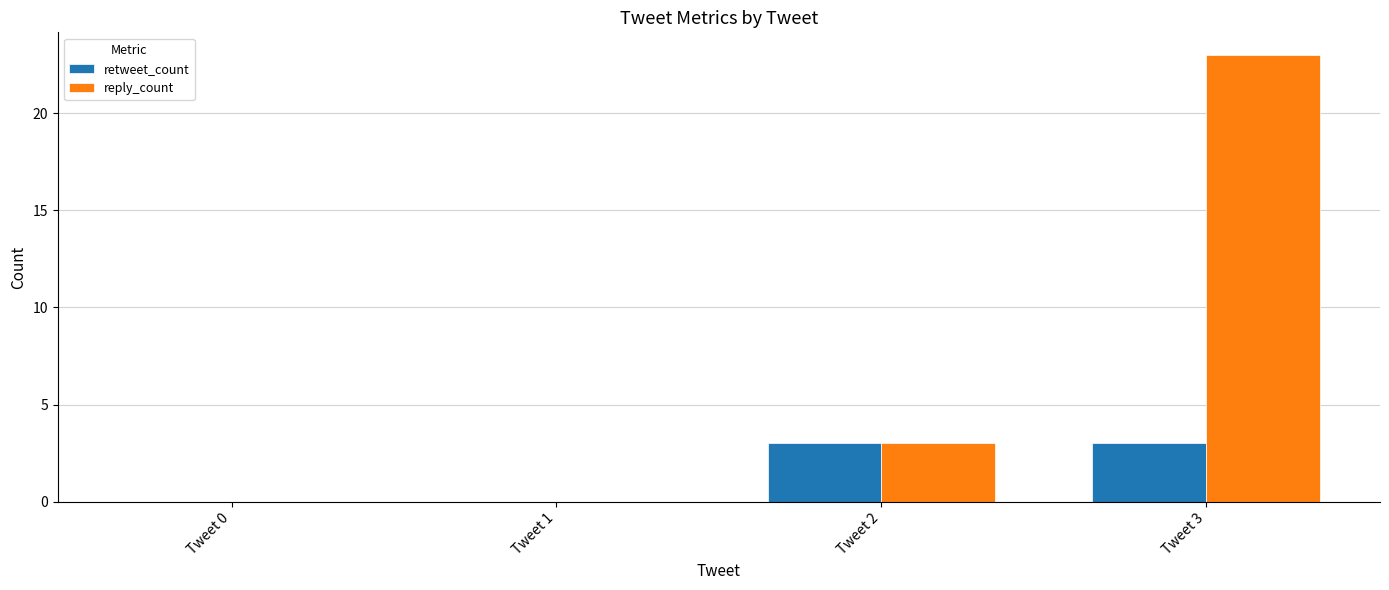

How many categories are shown in the chart?

4